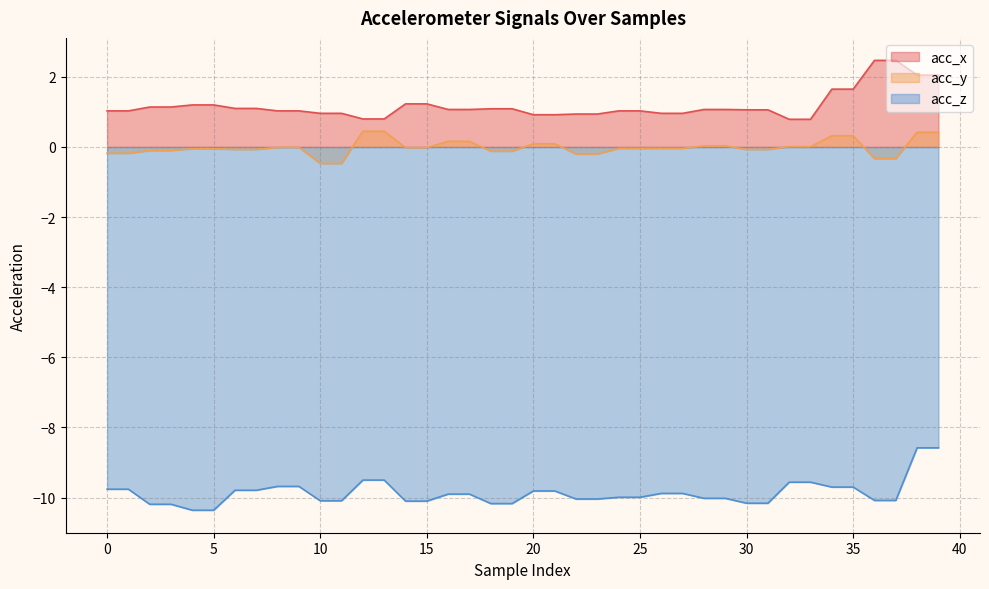

Which has a higher value, 26 or 36?

36